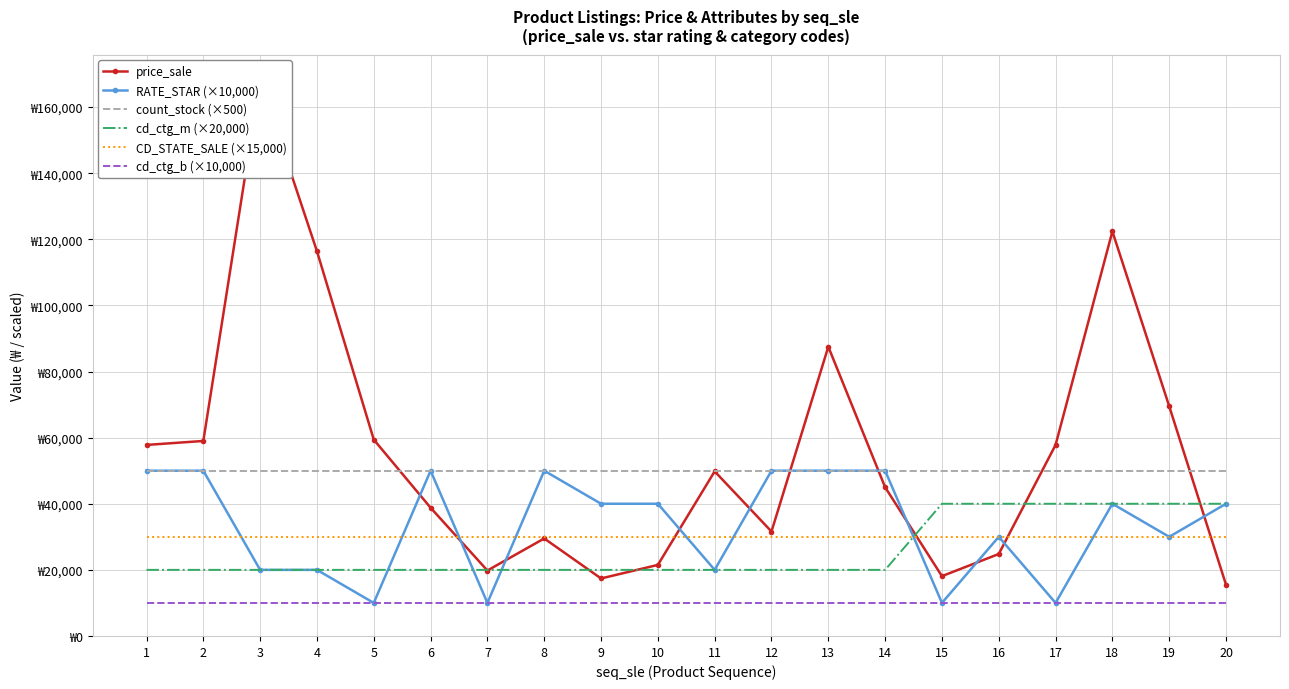

Between 13 and 11, which is larger?

13